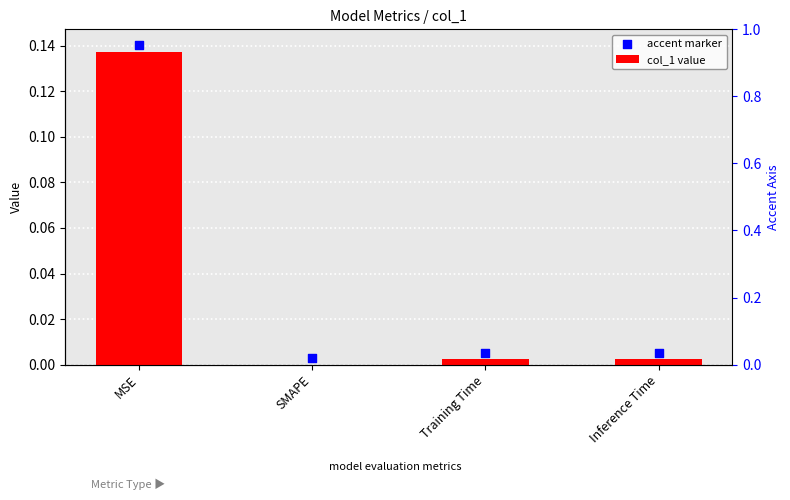

Which series has the widest spread of Y values?

col_1 value